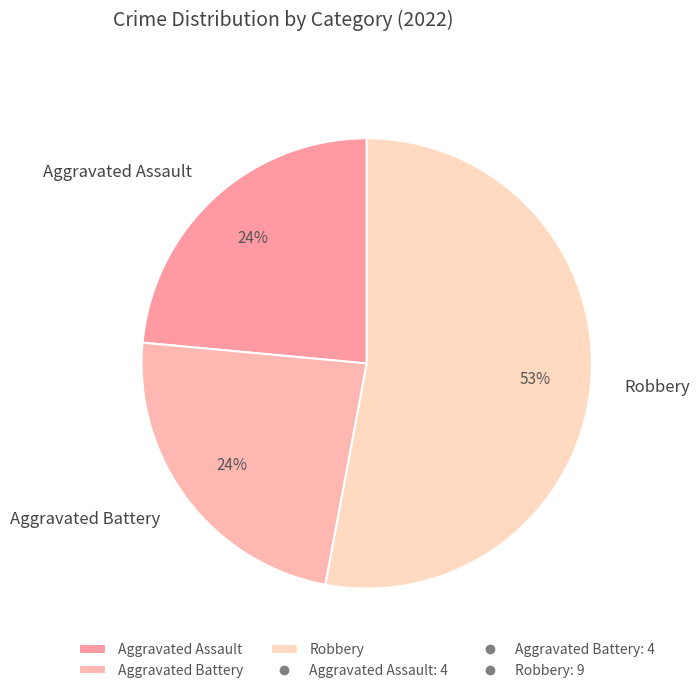

To the nearest percent, what is the difference between the Aggravated Battery and Robbery slice percentages?

29%